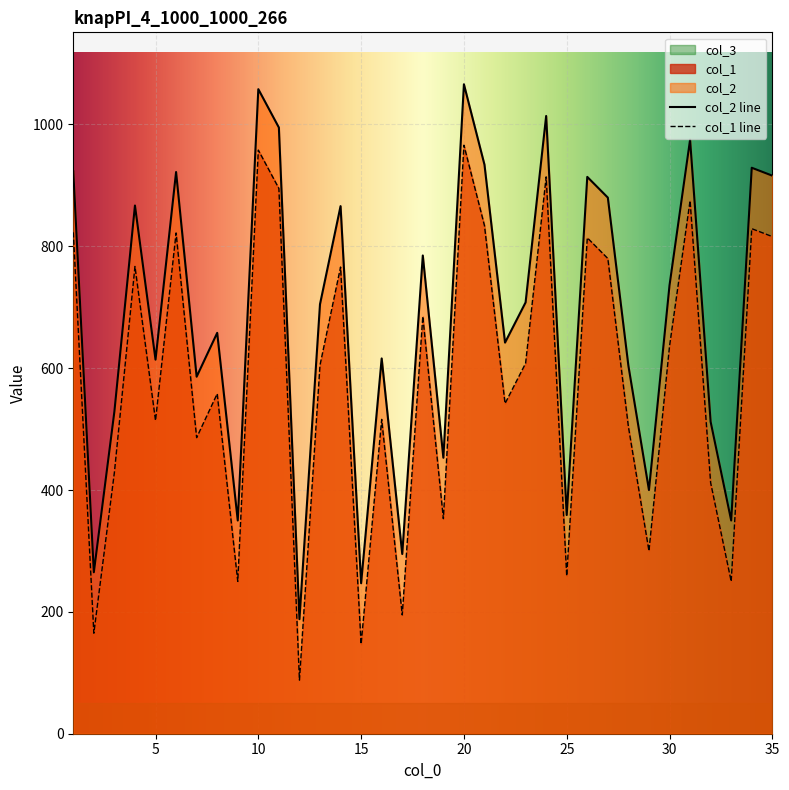

Where is the first local minimum for col_2?

2